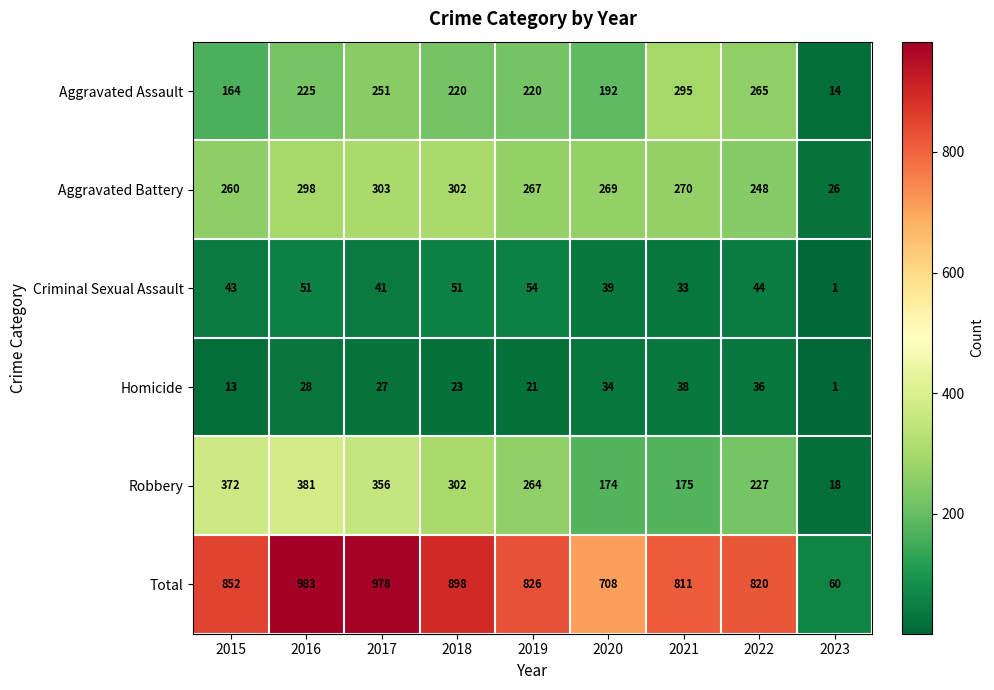

Which series has the largest total across all categories?

Total